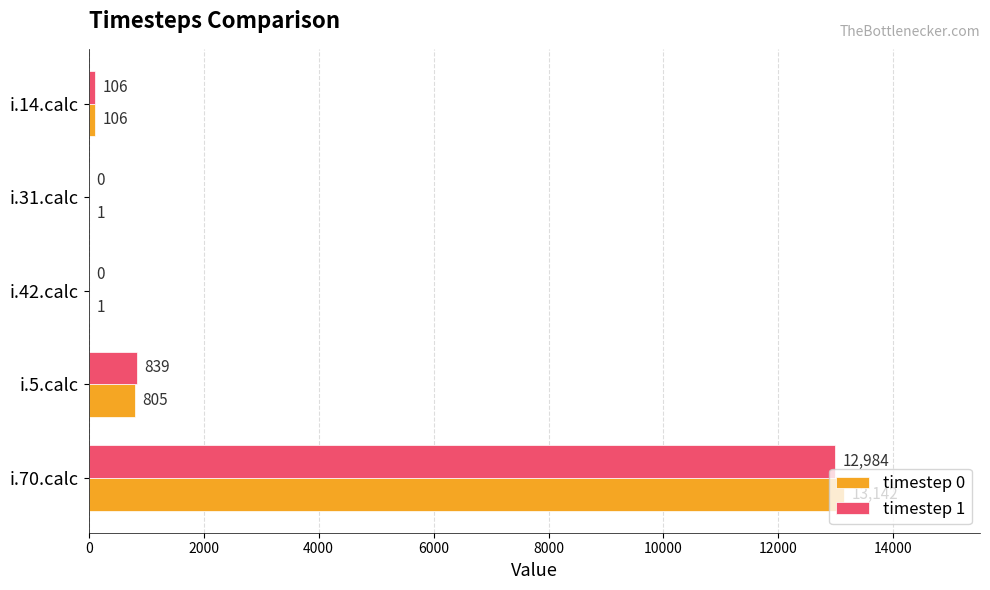

What is the sum of all timestep 0 values?

14055